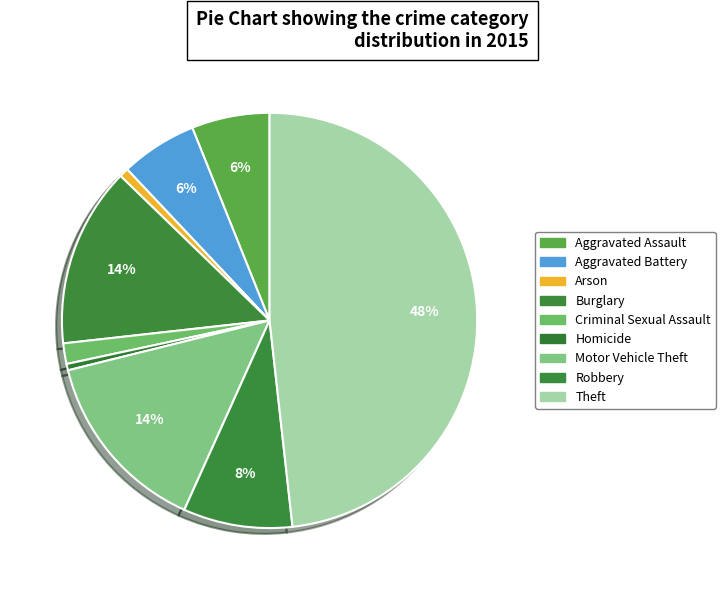

Do Robbery and Theft together represent more than half of the pie?

Yes